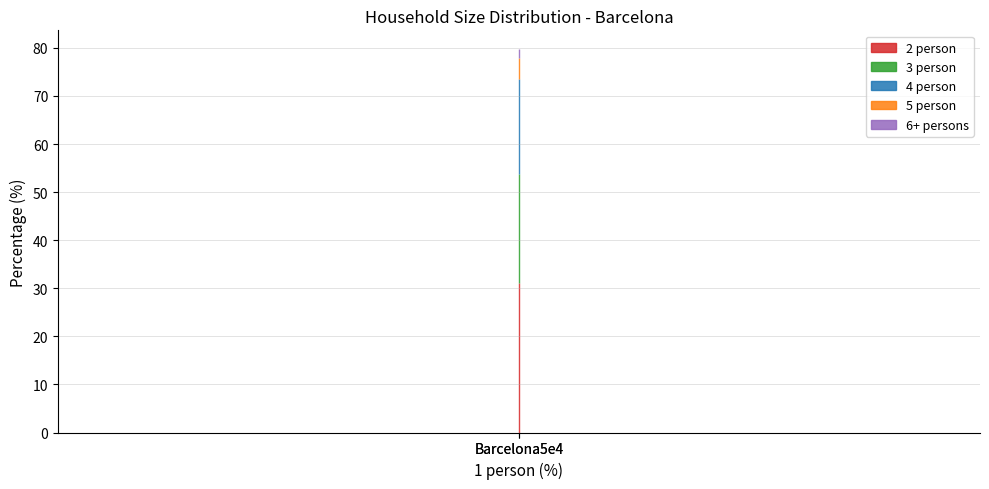

What is the label of the 2nd point from the left?

Barcelona5e4